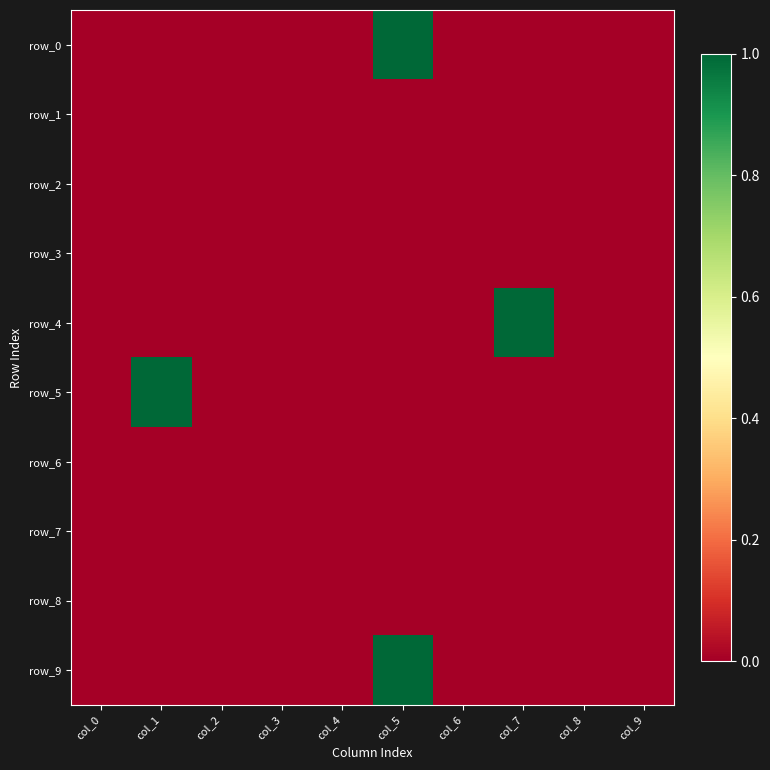

Reading right to left, list all the values displayed in this chart.

row_0: col_9=0	col_8=0	col_7=0	col_6=0	col_5=1	col_4=0	col_3=0	col_2=0	col_1=0	col_0=0
row_1: col_9=0	col_8=0	col_7=0	col_6=0	col_5=0	col_4=0	col_3=0	col_2=0	col_1=0	col_0=0
row_2: col_9=0	col_8=0	col_7=0	col_6=0	col_5=0	col_4=0	col_3=0	col_2=0	col_1=0	col_0=0
row_3: col_9=0	col_8=0	col_7=0	col_6=0	col_5=0	col_4=0	col_3=0	col_2=0	col_1=0	col_0=0
row_4: col_9=0	col_8=0	col_7=1	col_6=0	col_5=0	col_4=0	col_3=0	col_2=0	col_1=0	col_0=0
row_5: col_9=0	col_8=0	col_7=0	col_6=0	col_5=0	col_4=0	col_3=0	col_2=0	col_1=1	col_0=0
row_6: col_9=0	col_8=0	col_7=0	col_6=0	col_5=0	col_4=0	col_3=0	col_2=0	col_1=0	col_0=0
row_7: col_9=0	col_8=0	col_7=0	col_6=0	col_5=0	col_4=0	col_3=0	col_2=0	col_1=0	col_0=0
row_8: col_9=0	col_8=0	col_7=0	col_6=0	col_5=0	col_4=0	col_3=0	col_2=0	col_1=0	col_0=0
row_9: col_9=0	col_8=0	col_7=0	col_6=0	col_5=1	col_4=0	col_3=0	col_2=0	col_1=0	col_0=0